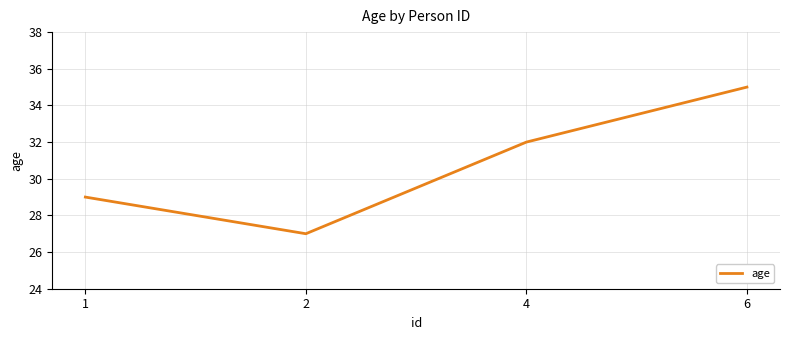

What is the change in value from 2 to 4?

+5